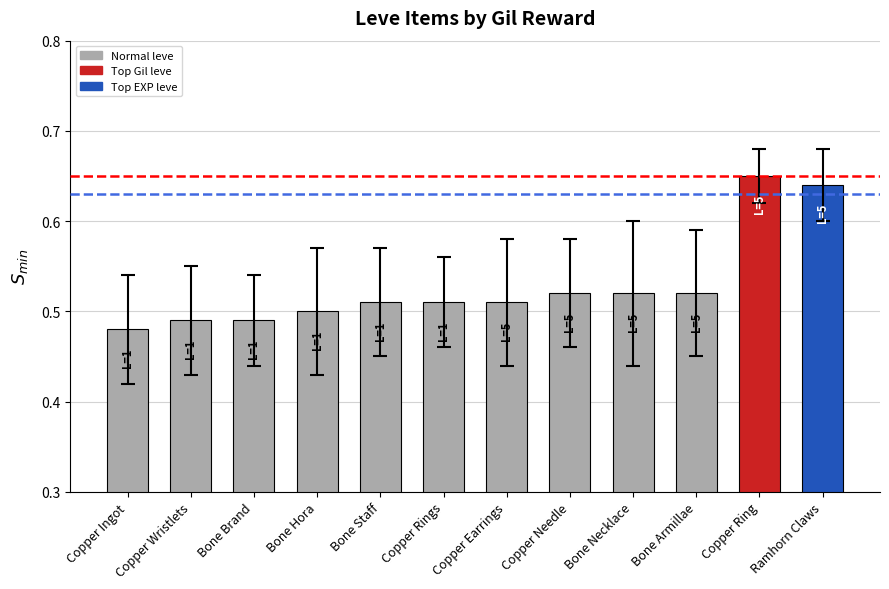

True or false: the data shows 0.3 at Copper Wristlets.

False